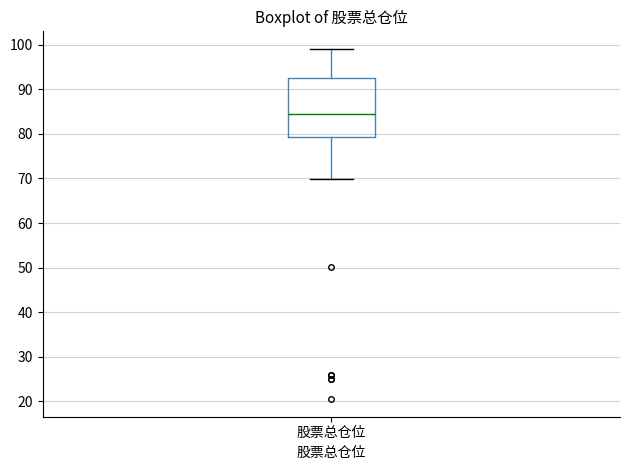

Transcribe this box plot: give where the median line is, the range the box spans, and where the two whiskers end, as read against the y-axis. The values are not printed on the chart, so give them approximately, as read against the axis.

median 84, box 79 to 93, whiskers 70 to 99